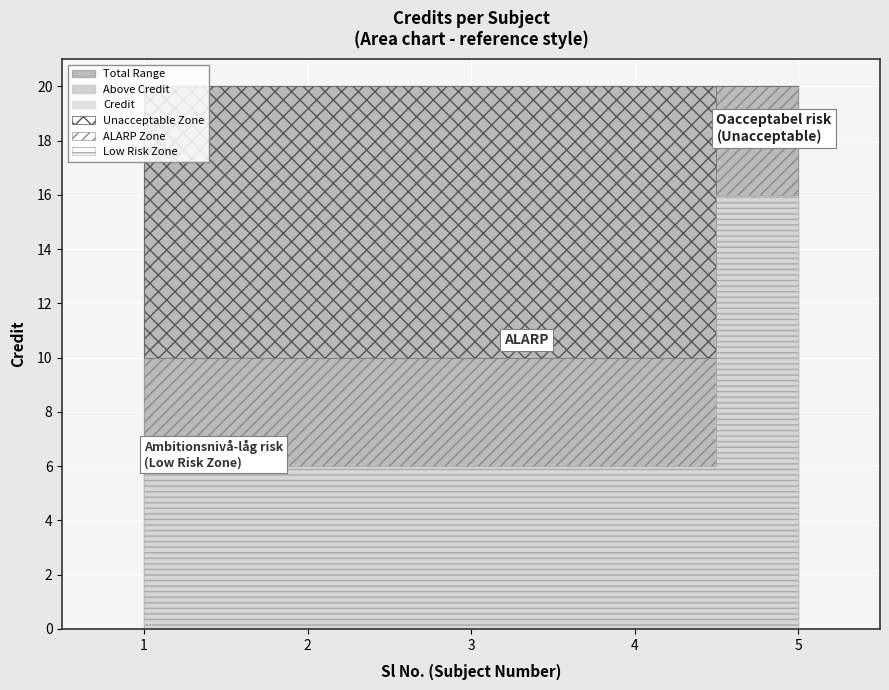

Reading left to right, extract all data points from this chart.

1=6	2=6	3=6	4=6	5=16